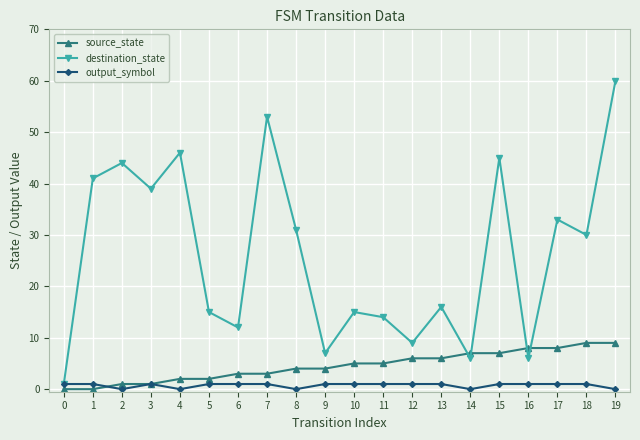

What is the total value across all series at 11?

20